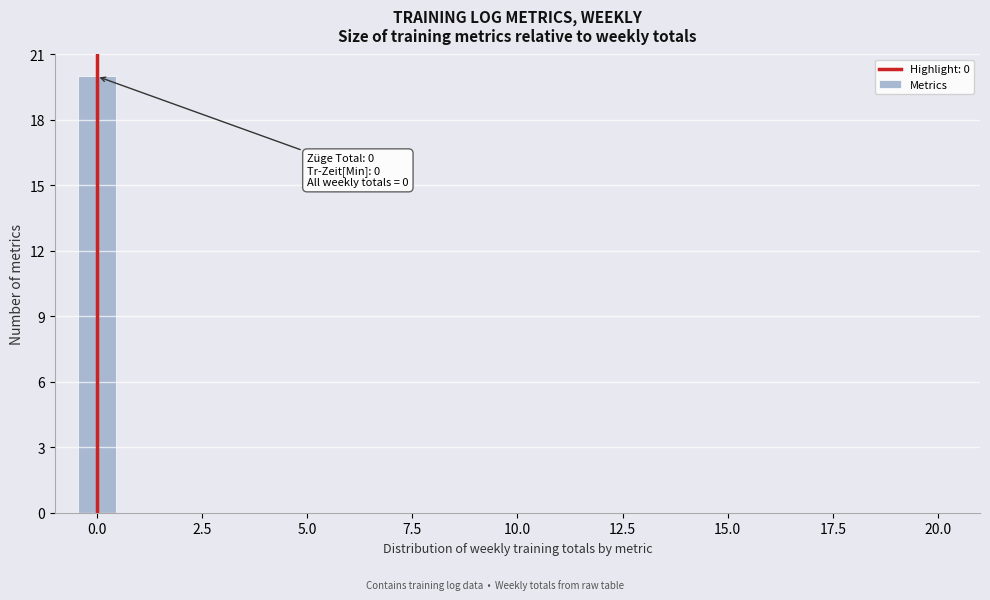

Read against the x-axis, roughly where is the centre of the tallest bar?

0.0